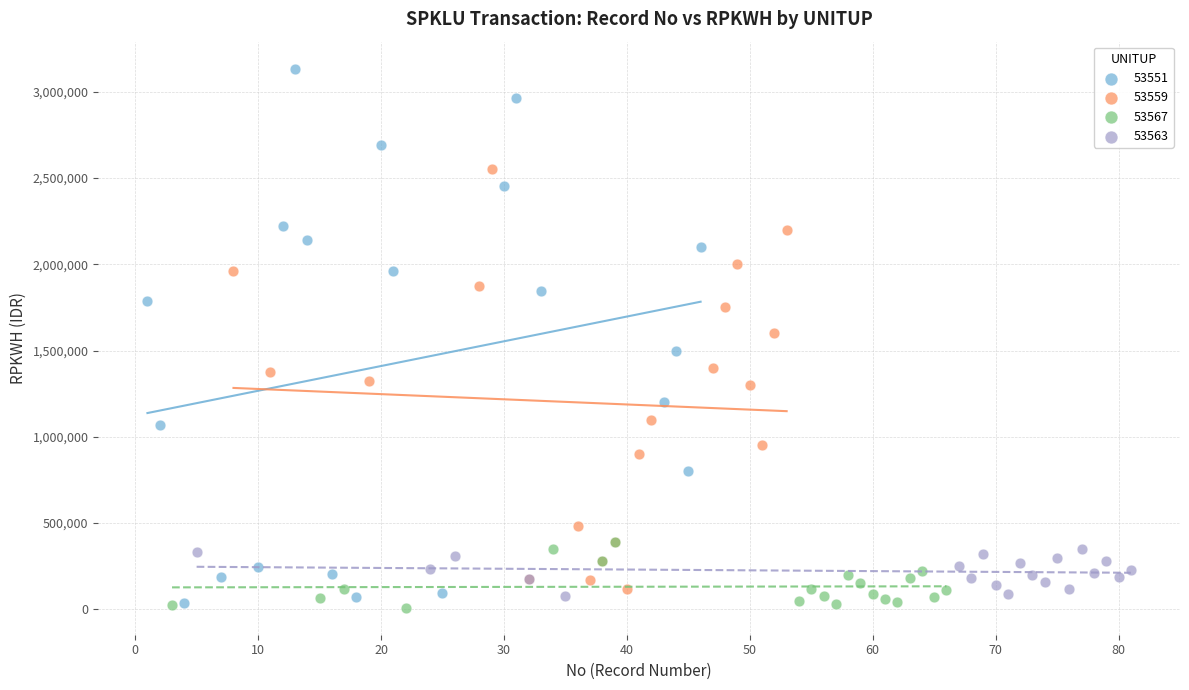

Which series reaches the maximum Y coordinate?

53551